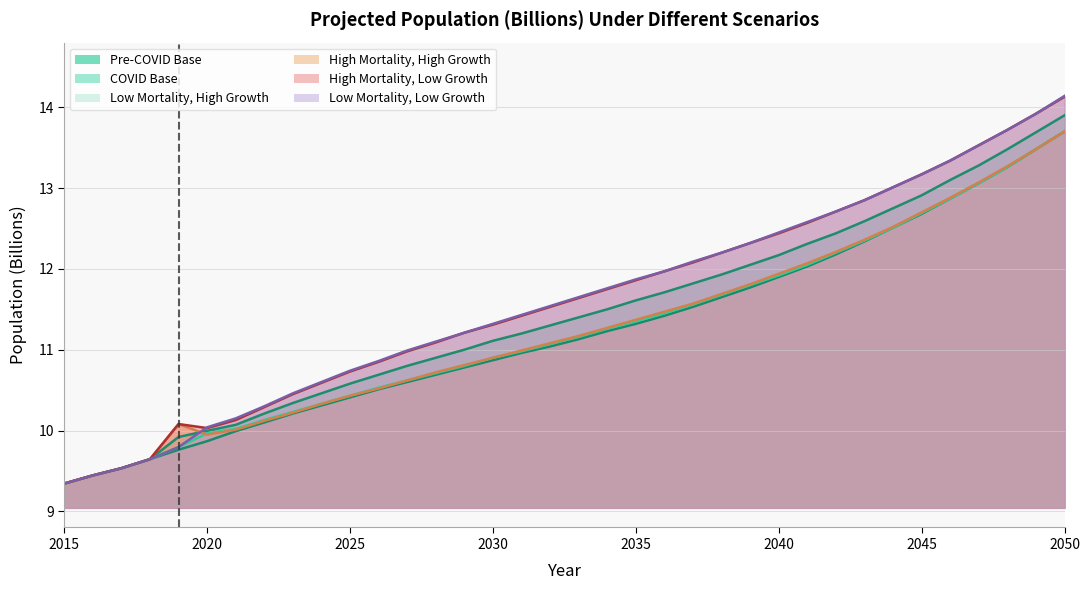

In High Mortality, High Growth, how many points are higher than both neighbors (excluding endpoints)?

1